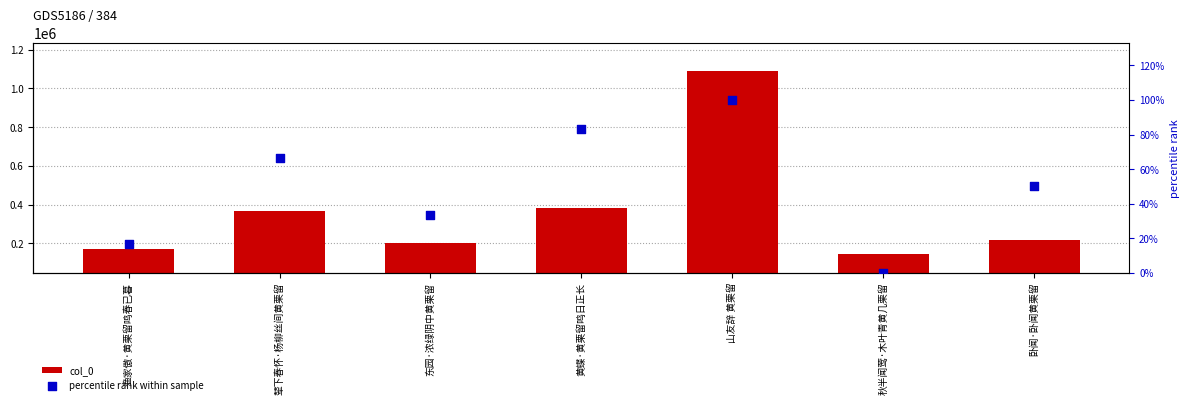

What is the total value across all series at 东园·浓绿阴中黄栗留?

154337.7